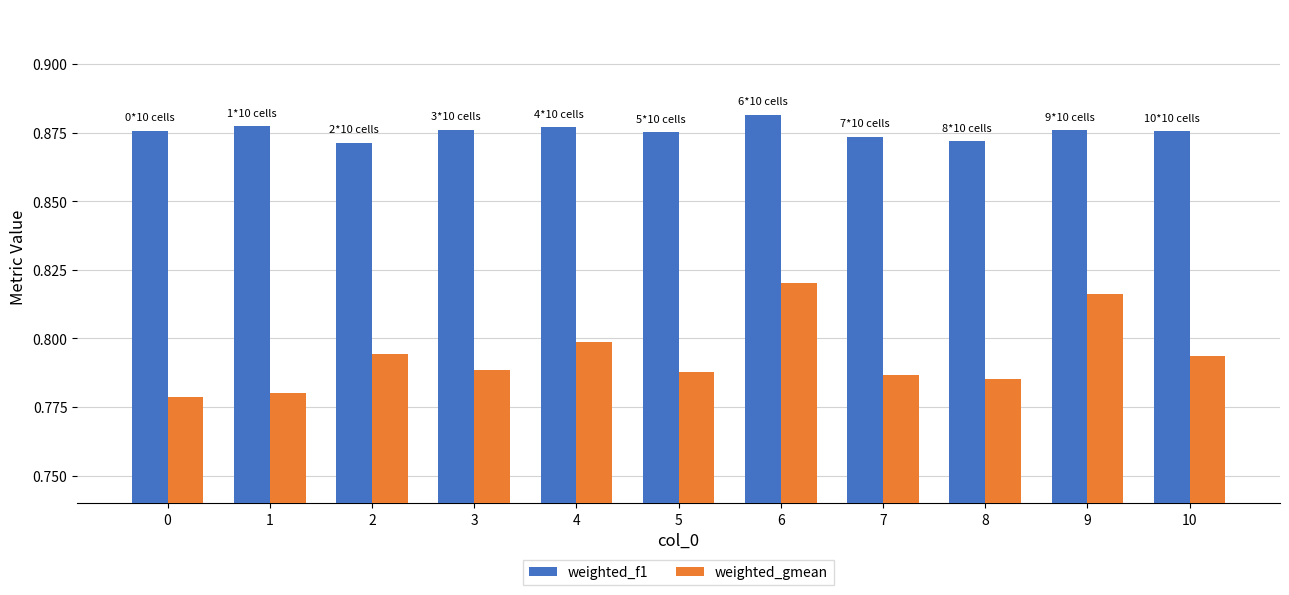

Which category has the highest value across all series?

6